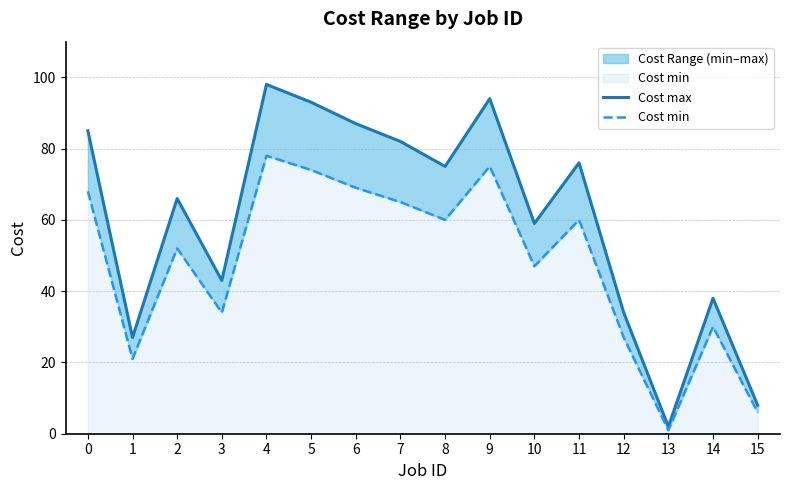

Is the value of Cost max at 11 greater than the value of Cost min at 3?

Yes